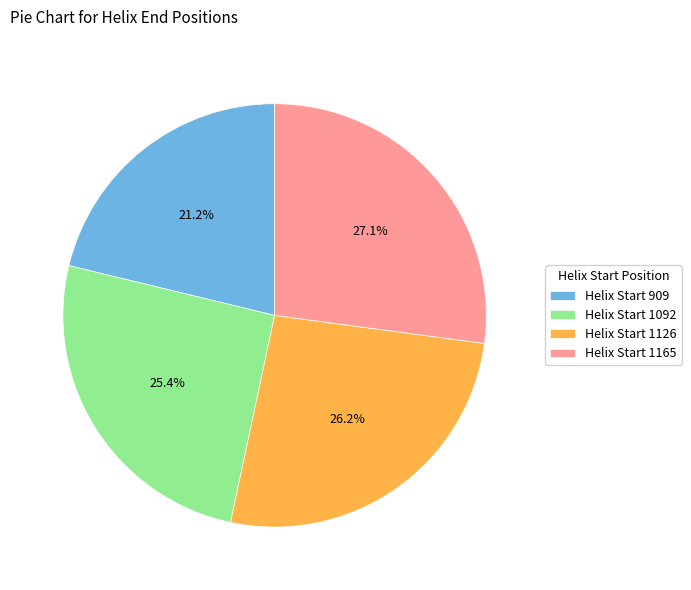

How much of the chart is everything except Helix Start 909?

78.8%